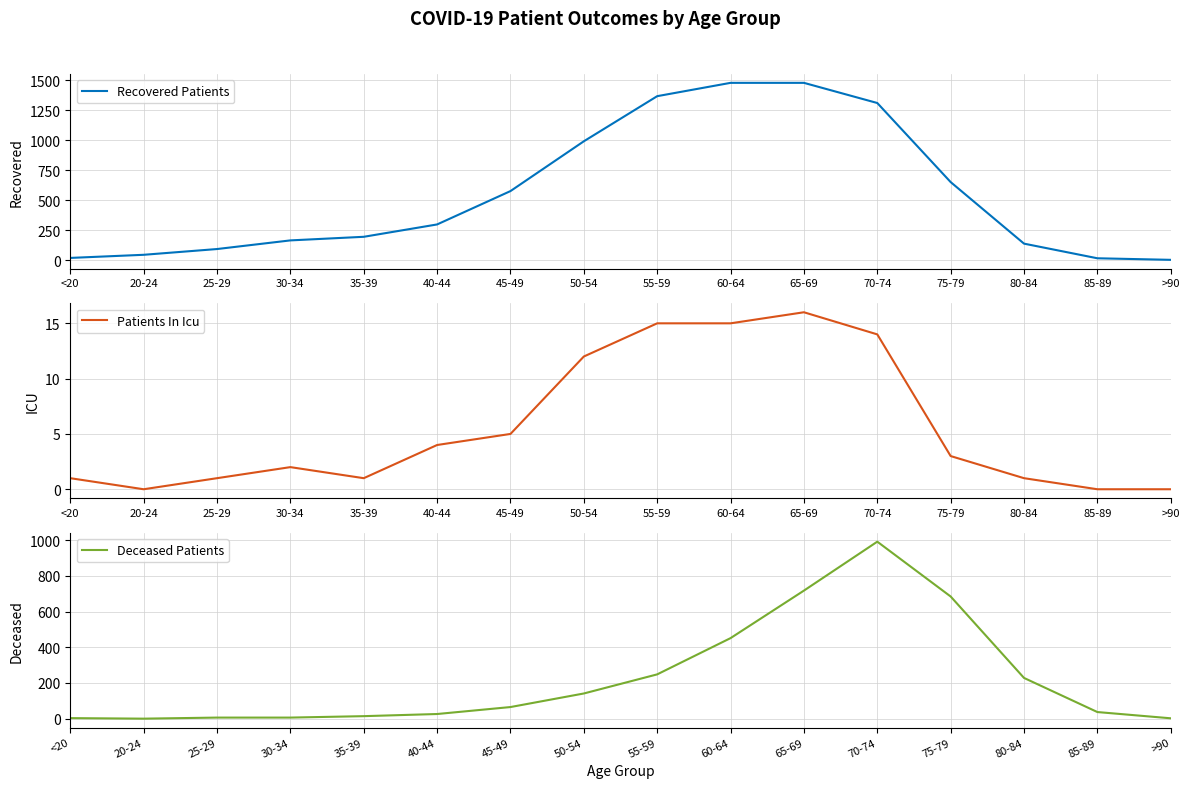

Which series has the largest total across all categories?

Recovered Patients